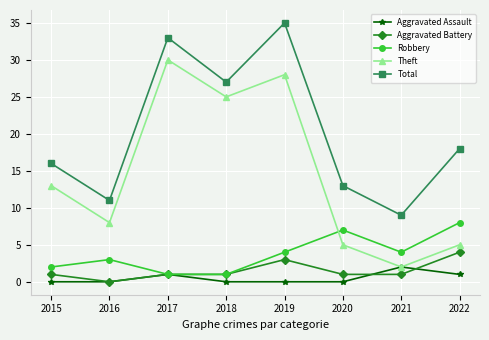

Which series changed the most between 2018 and 2022?

Theft